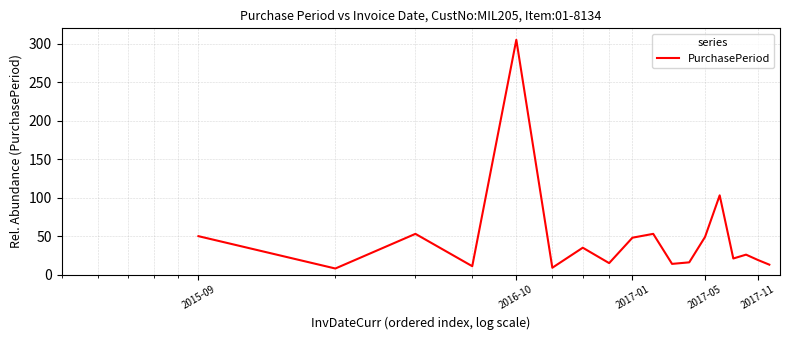

What is the greatest value displayed?

305